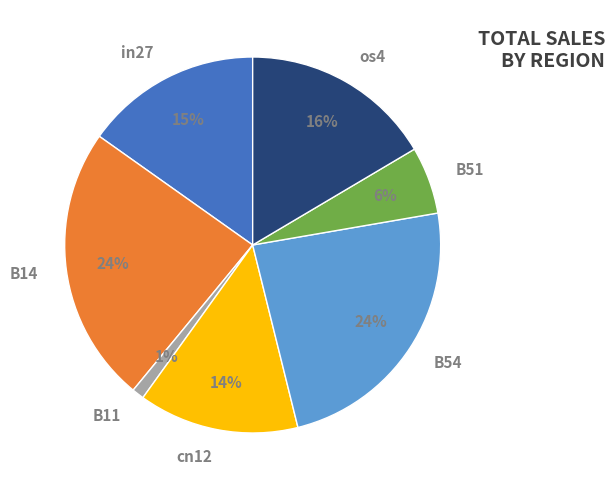

To the nearest percent, what portion does in27 represent?

15%